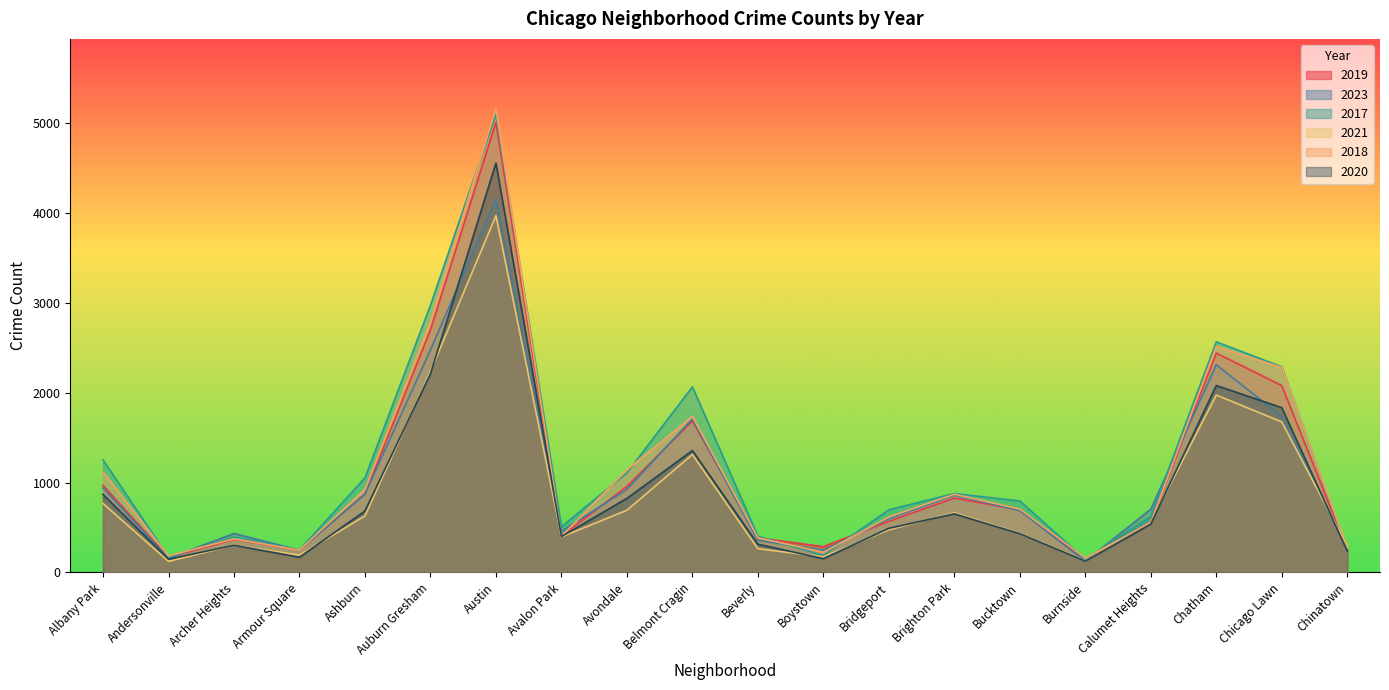

True or false: 2017 and 2018 cross at least once.

True